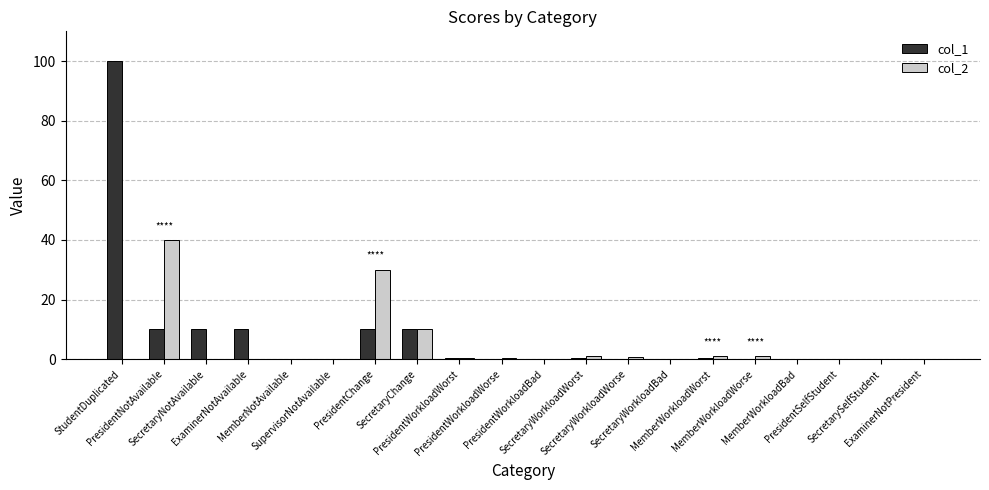

List the labels in order of col_1 value, smallest first.

SecretarySelfStudent, ExaminerNotPresident, PresidentSelfStudent, MemberNotAvailable, SupervisorNotAvailable, PresidentWorkloadBad, SecretaryWorkloadBad, MemberWorkloadBad, PresidentWorkloadWorse, SecretaryWorkloadWorse, MemberWorkloadWorse, PresidentWorkloadWorst, SecretaryWorkloadWorst, MemberWorkloadWorst, PresidentNotAvailable, SecretaryNotAvailable, ExaminerNotAvailable, PresidentChange, SecretaryChange, StudentDuplicated